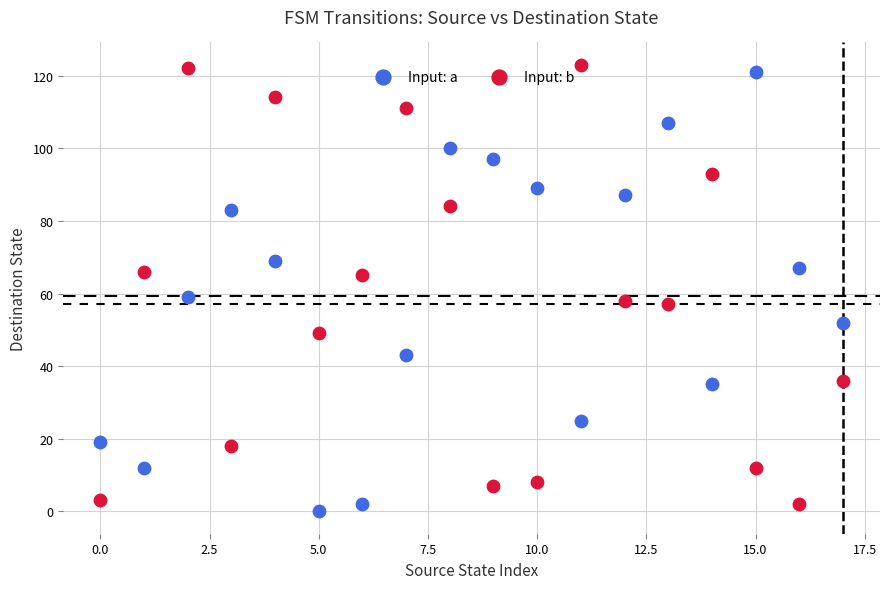

Across all data points, what is the range of Y values (max minus min)?

123